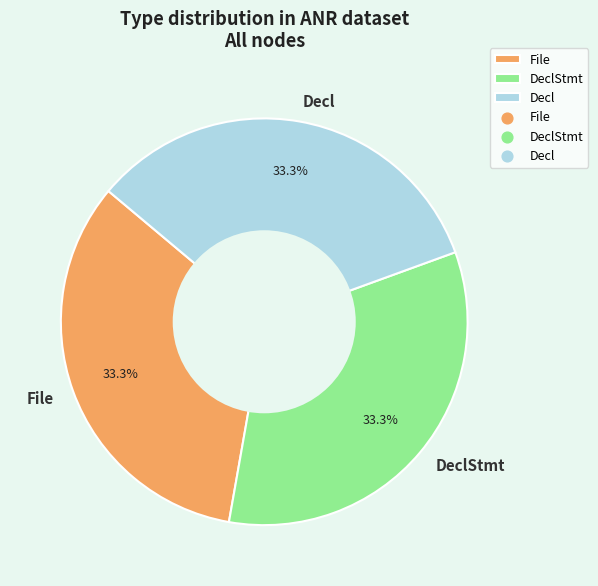

Is File the majority of the pie?

No